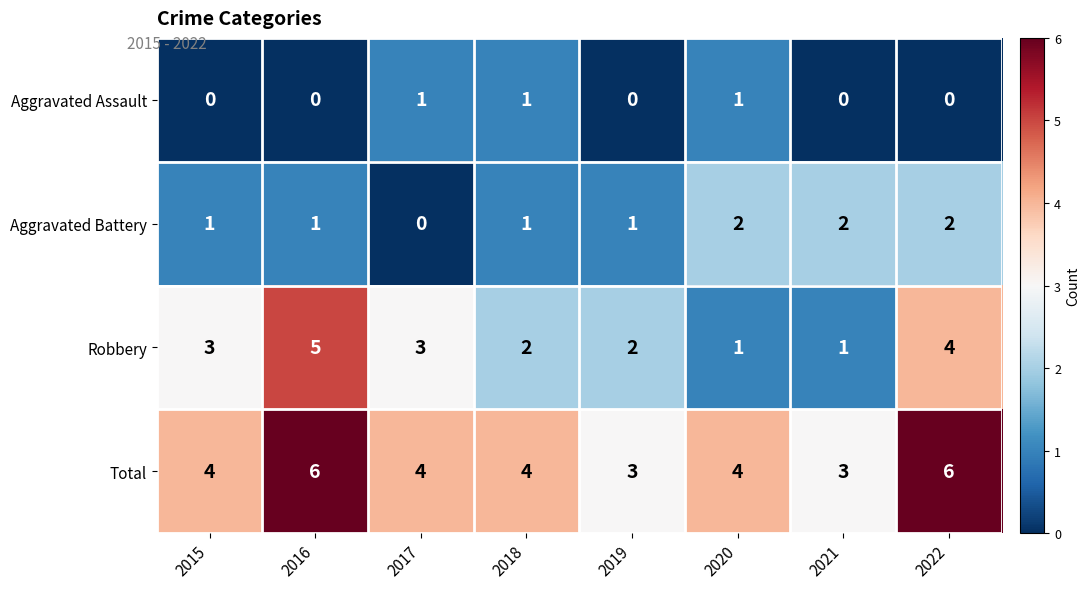

Rank the series at 2015 from highest to lowest value.

Total, Robbery, Aggravated Battery, Aggravated Assault